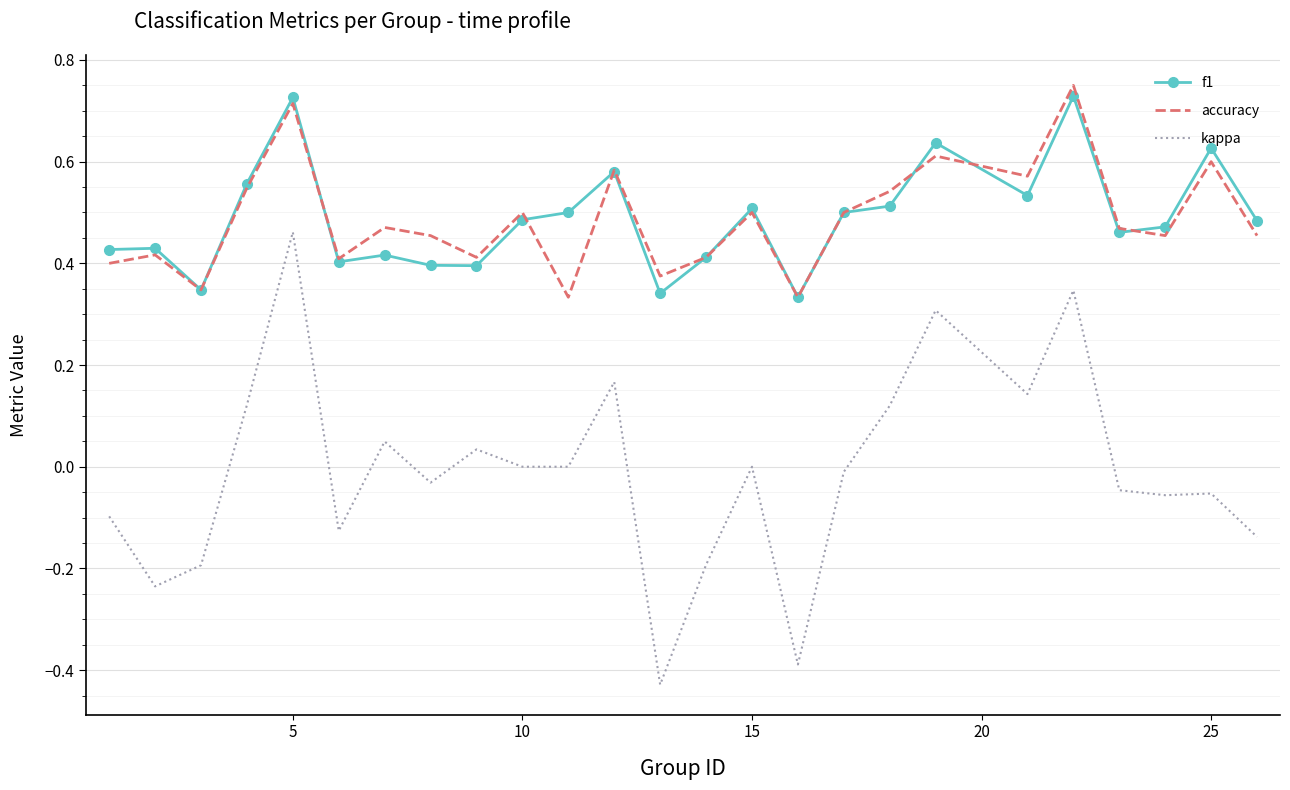

True or false: kappa and f1 intersect in this chart.

False